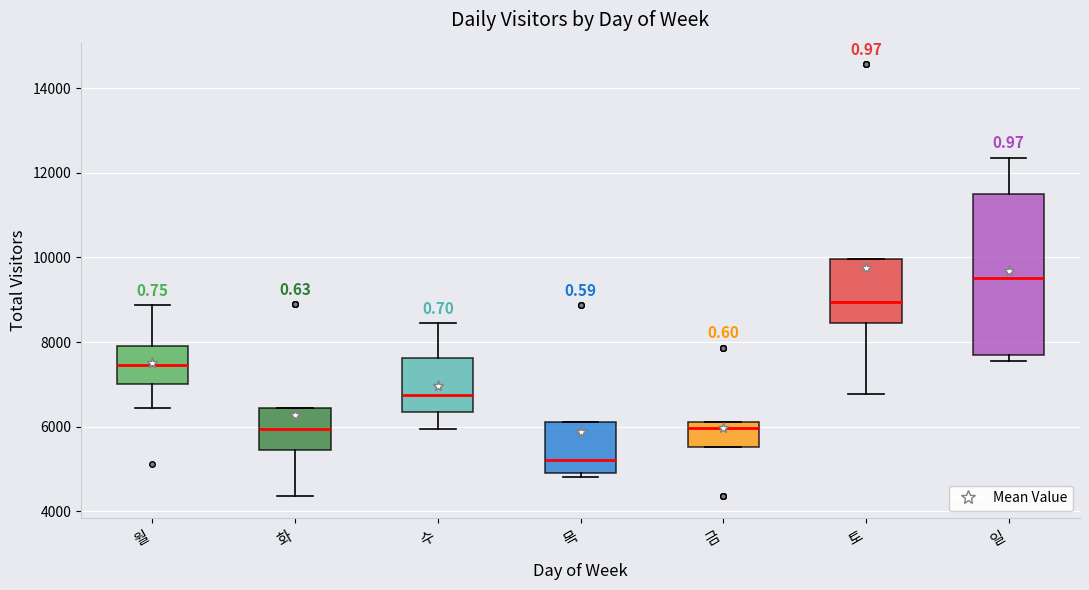

Which box's median line is the highest?

일